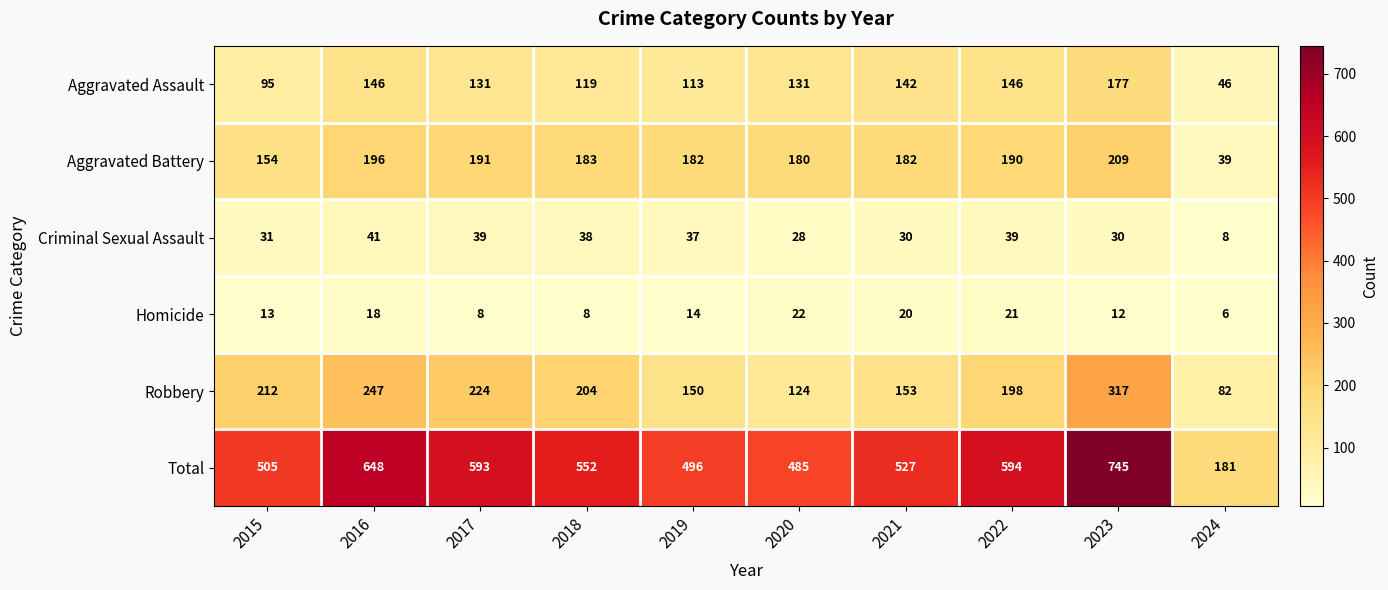

Between 2016 and 2022, which series saw the biggest shift?

Total